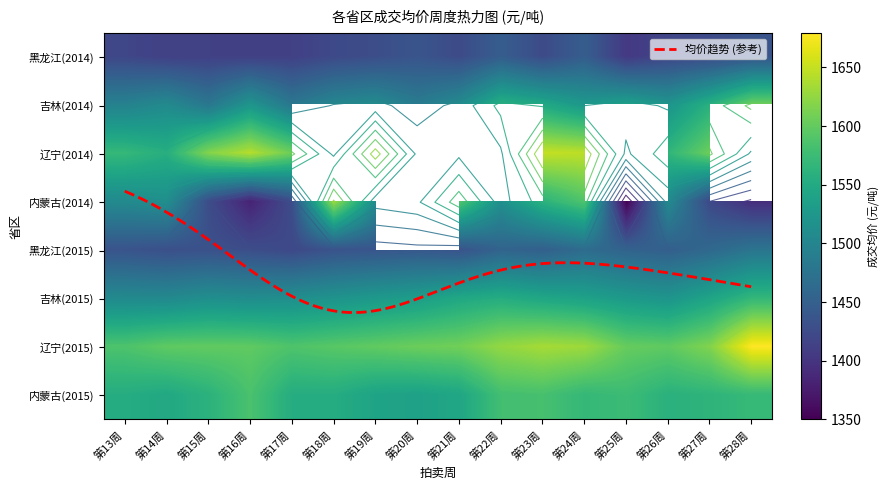

List the labels in order of 吉林2015_成交均价 value, largest first.

第28周, 第22周, 第21周, 第23周, 第27周, 第24周, 第20周, 第25周, 第19周, 第26周, 第18周, 第15周, 第17周, 第16周, 第13周, 第14周